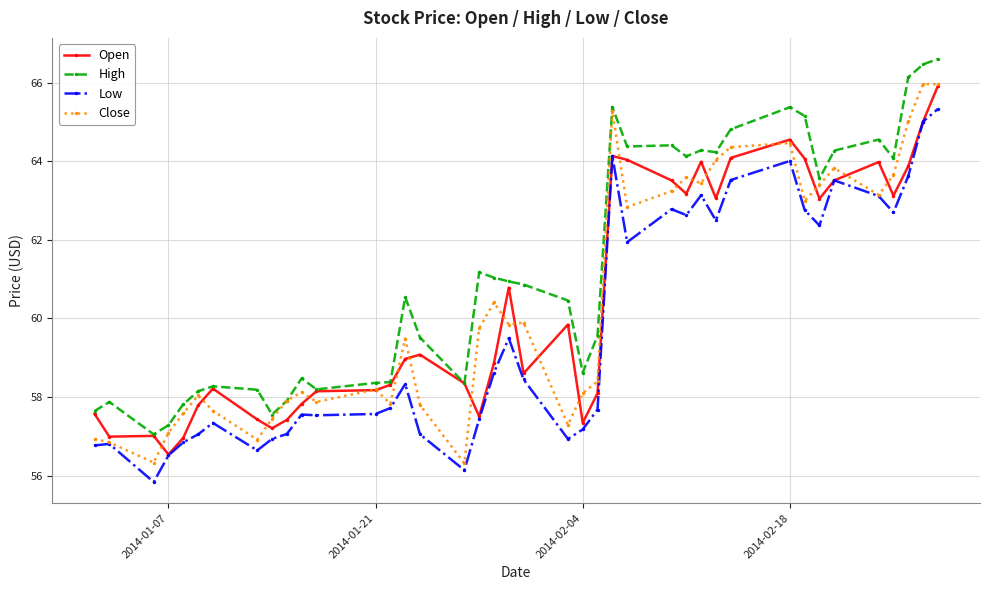

True or false: High has more than 2 points higher than both neighbors.

True